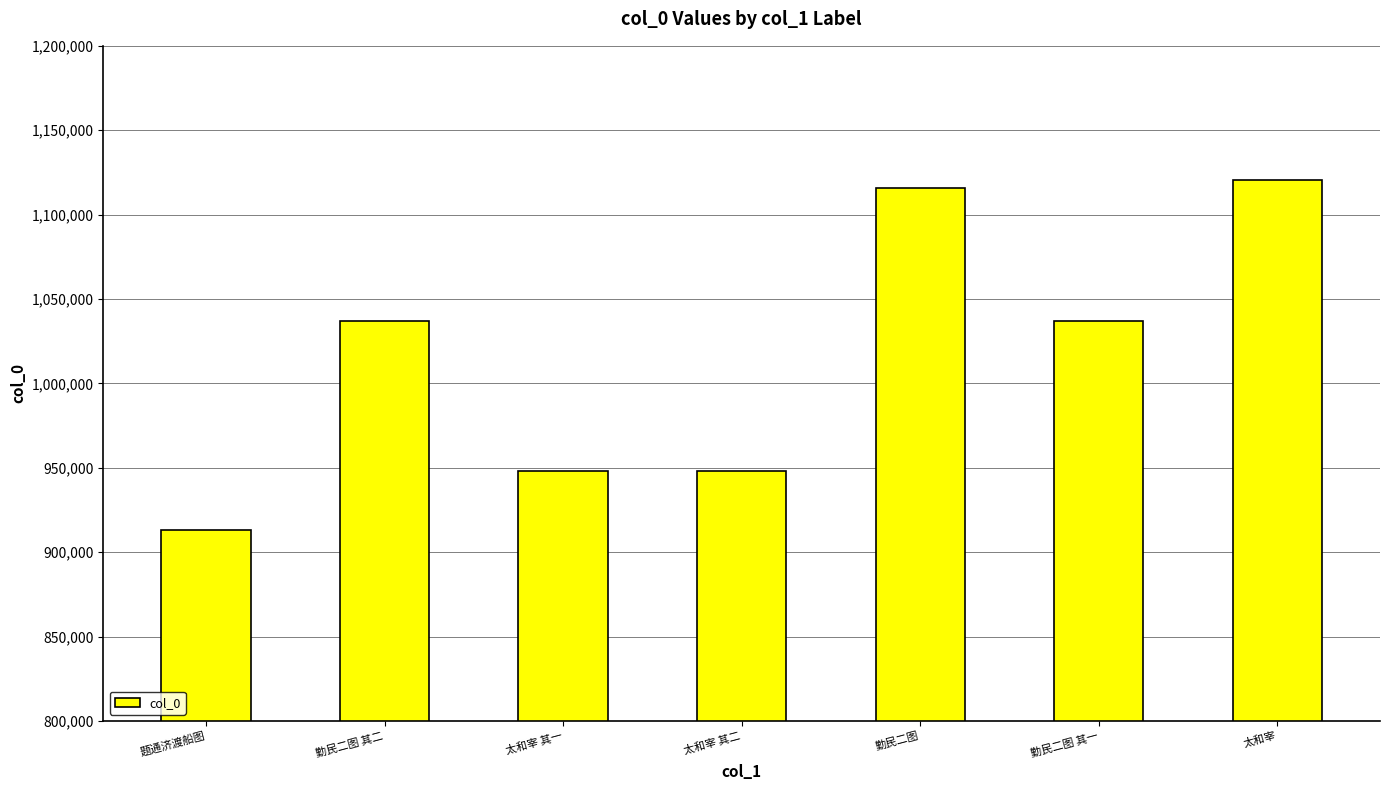

Where does the data first go above 1036879?

勤民二图 其二